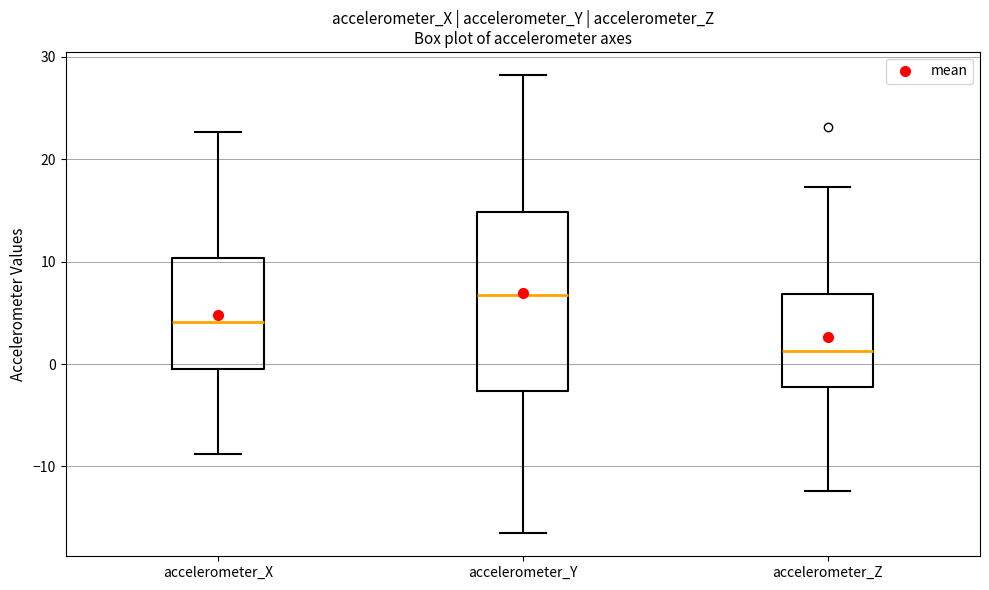

Reading left to right, transcribe this box plot: for each box, give where its median line is, the range the box spans, and where its two whiskers end, as read against the y-axis. The values are not printed on the chart, so give them approximately, as read against the axis.

accelerometer_X: median 4, box -1 to 10, whiskers -9 to 23
accelerometer_Y: median 7, box -3 to 15, whiskers -17 to 28
accelerometer_Z: median 1, box -2 to 7, whiskers -12 to 17